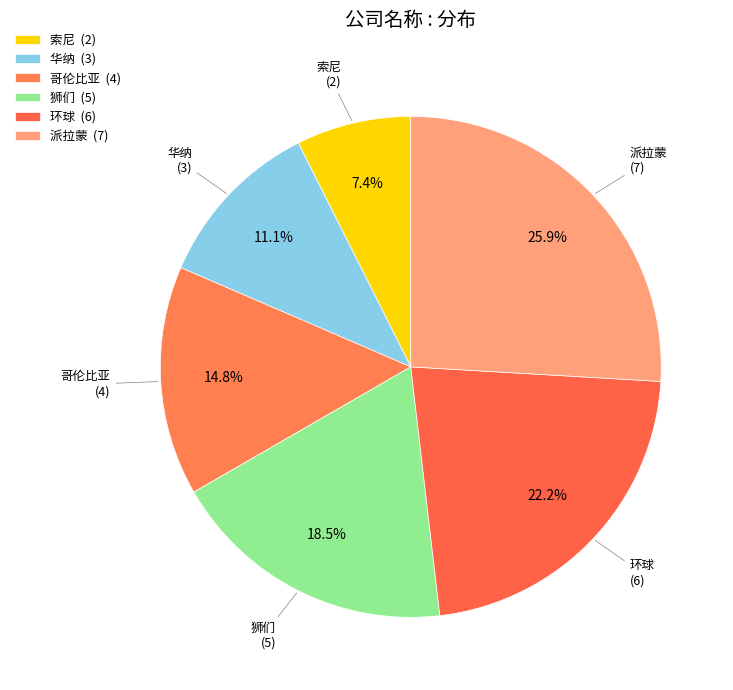

Is there any slice that represents more than half of the pie?

No